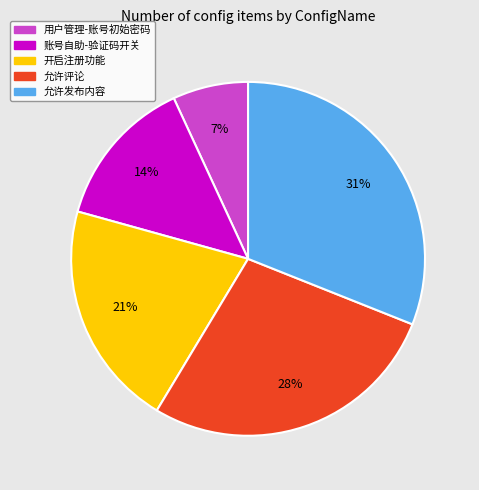

To the nearest percent, what portion does 允许评论 represent?

28%